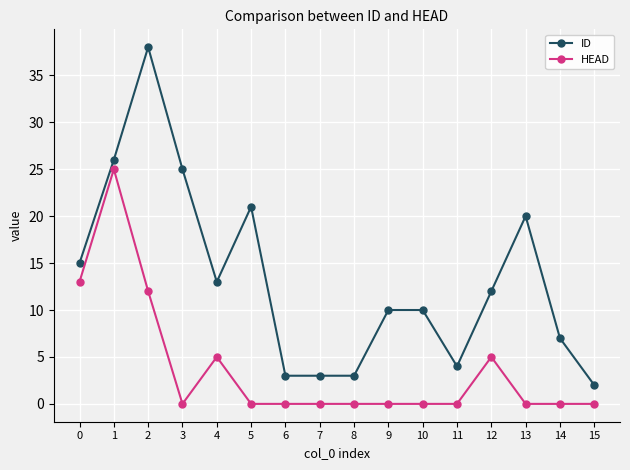

True or false: HEAD has more than 2 points higher than both neighbors.

True